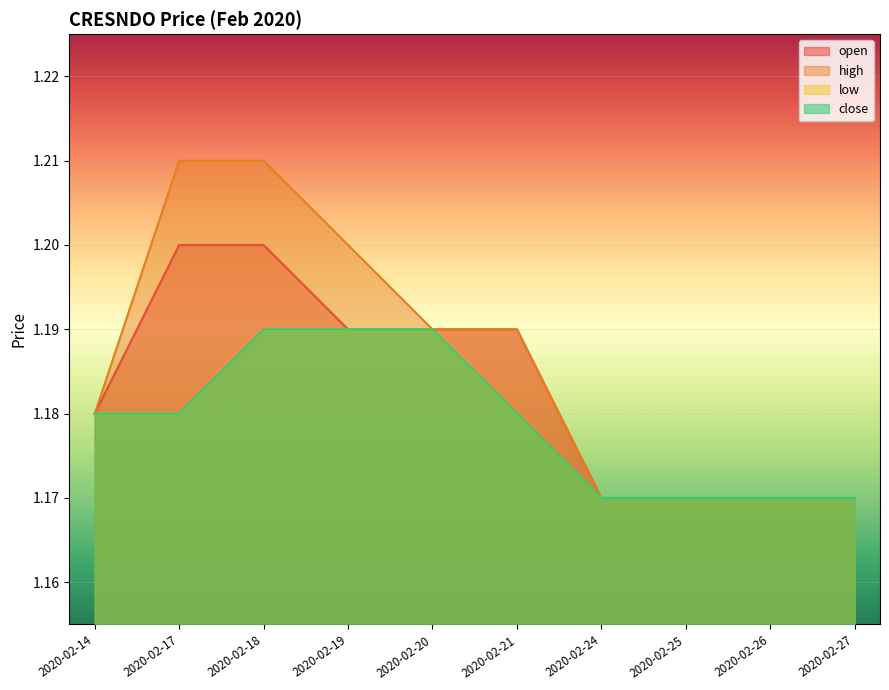

What is the value of the close point at the 5th from the left?

1.2